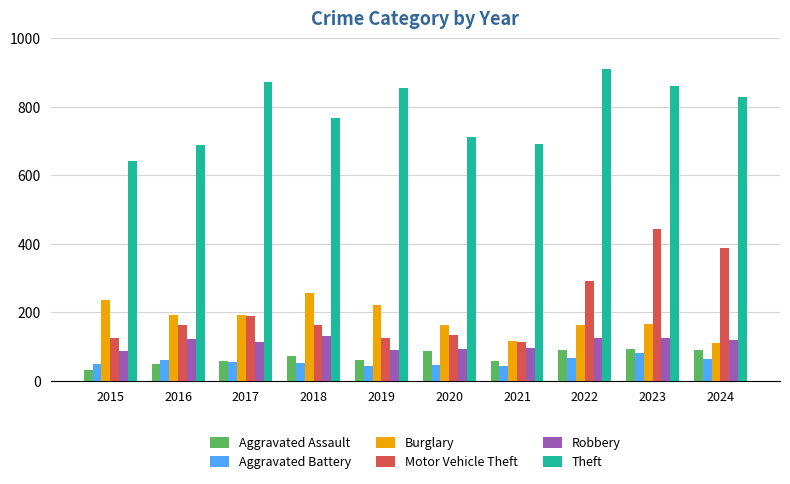

Which series has the largest range (max minus min)?

Motor Vehicle Theft